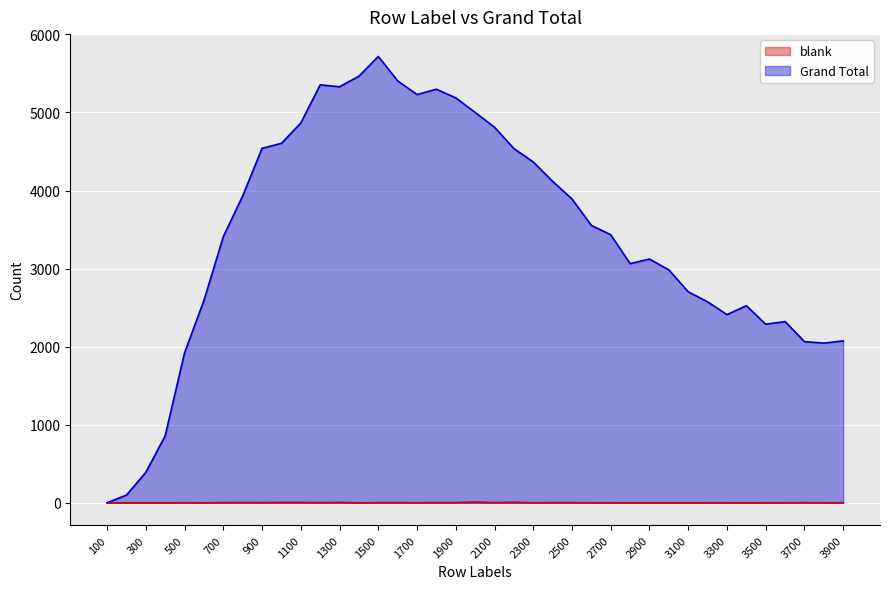

Which series has the widest spread of values?

Grand Total